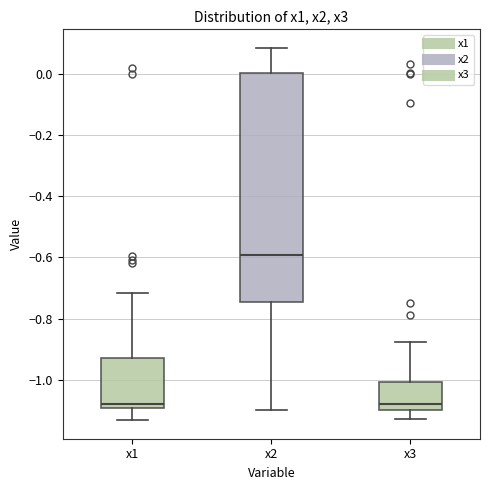

Which box is the tallest, from its lower edge to its upper edge?

x2